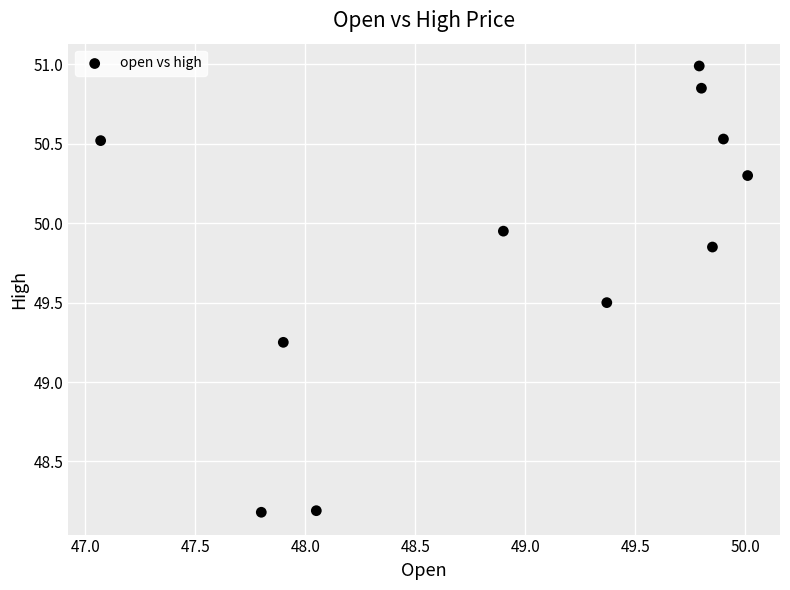

What is the range of X values (max minus min)?

2.9